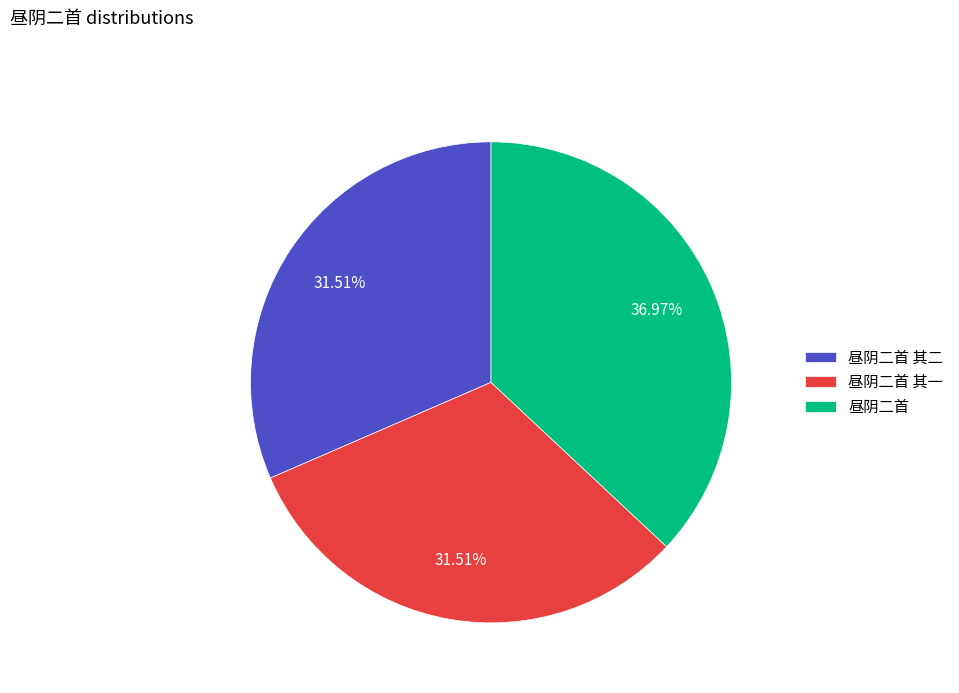

Which category has the biggest portion of the pie?

昼阴二首